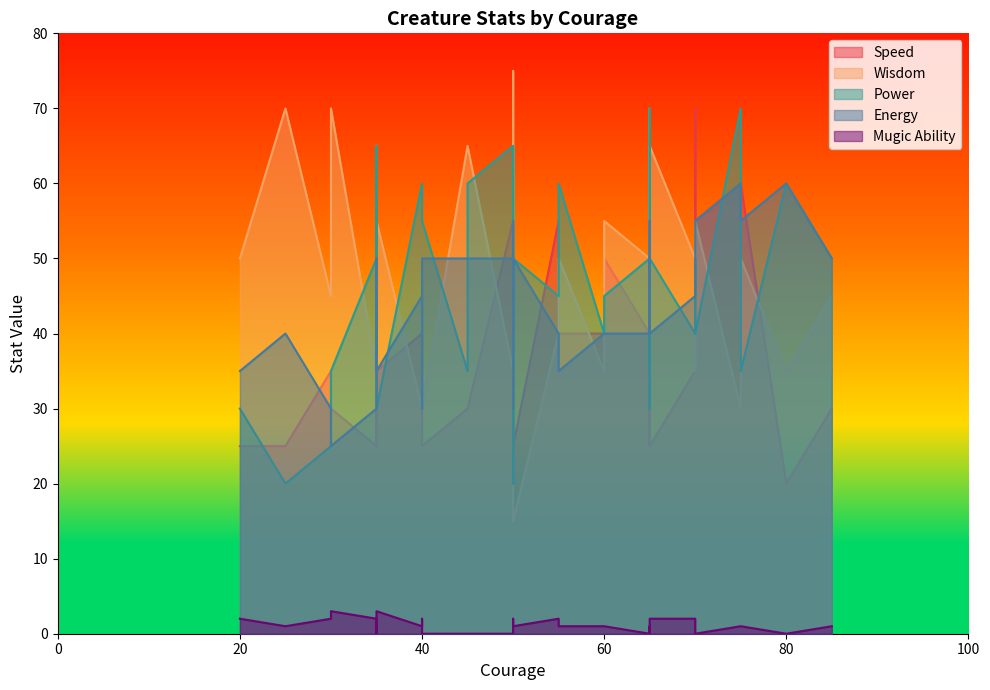

True or false: Wisdom has more than 0 points higher than both neighbors.

True